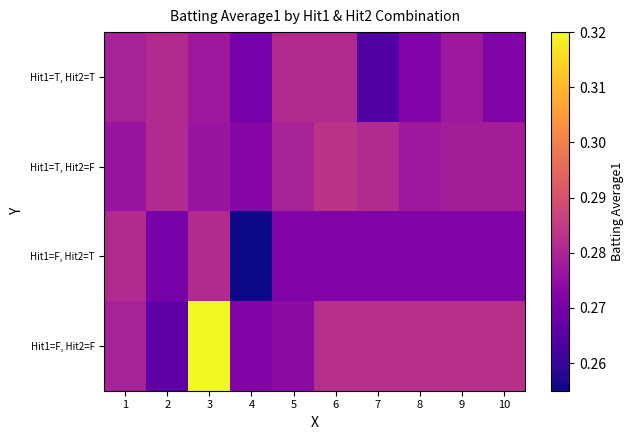

Reading left to right, list all the values displayed in this chart.

Hit1=T, Hit2=T: 1=0.3	2=0.3	3=0.3	4=0.3	5=0.3	6=0.3	7=0.3	8=0.3	9=0.3	10=0.3
Hit1=T, Hit2=F: 1=0.3	2=0.3	3=0.3	4=0.3	5=0.3	6=0.3	7=0.3	8=0.3	9=0.3	10=0.3
Hit1=F, Hit2=T: 1=0.3	2=0.3	3=0.3	4=0.3	5=0.3	6=0.3	7=0.3	8=0.3	9=0.3	10=0.3
Hit1=F, Hit2=F: 1=0.3	2=0.3	3=0.3	4=0.3	5=0.3	6=0.3	7=0.3	8=0.3	9=0.3	10=0.3